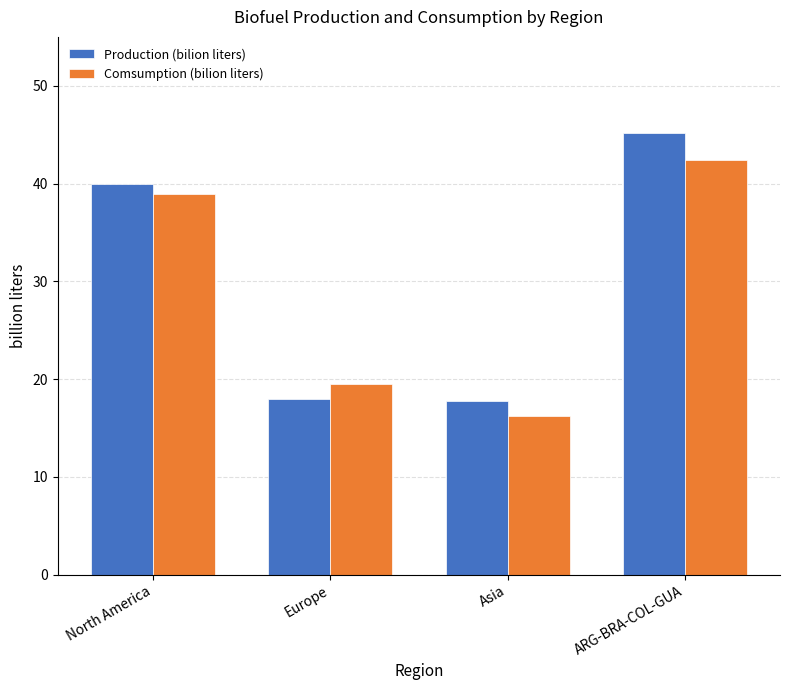

What are all the series names shown in the legend?

Production (bilion liters), Comsumption (bilion liters)